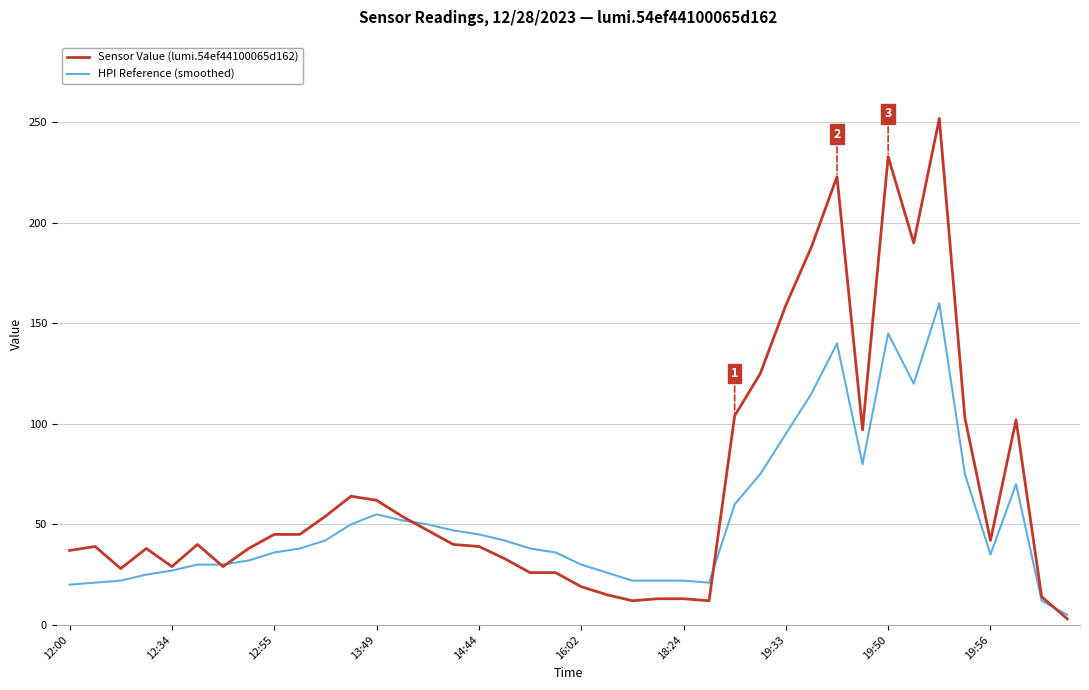

Which series has the widest spread of values?

Sensor Value (lumi.54ef44100065d162)